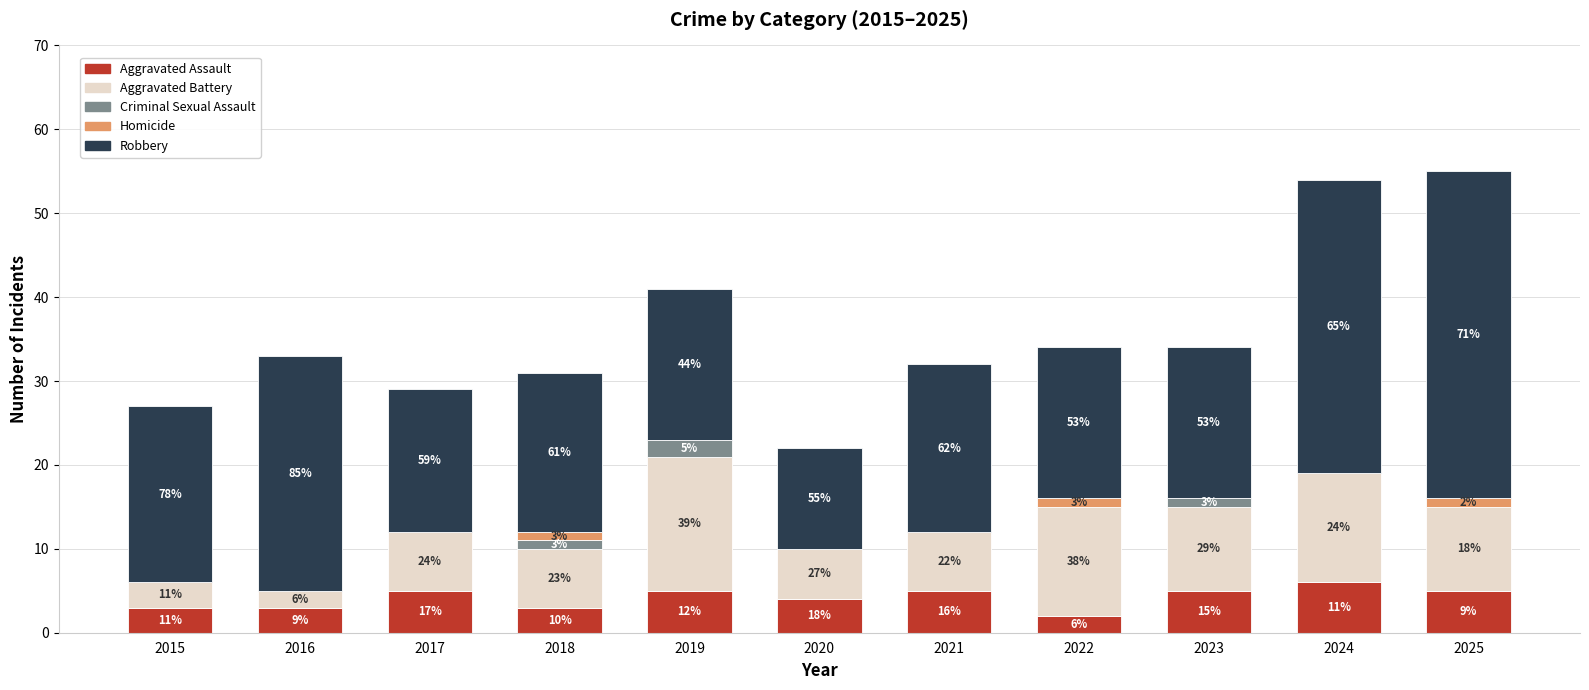

Which series has the largest total across all categories?

Robbery